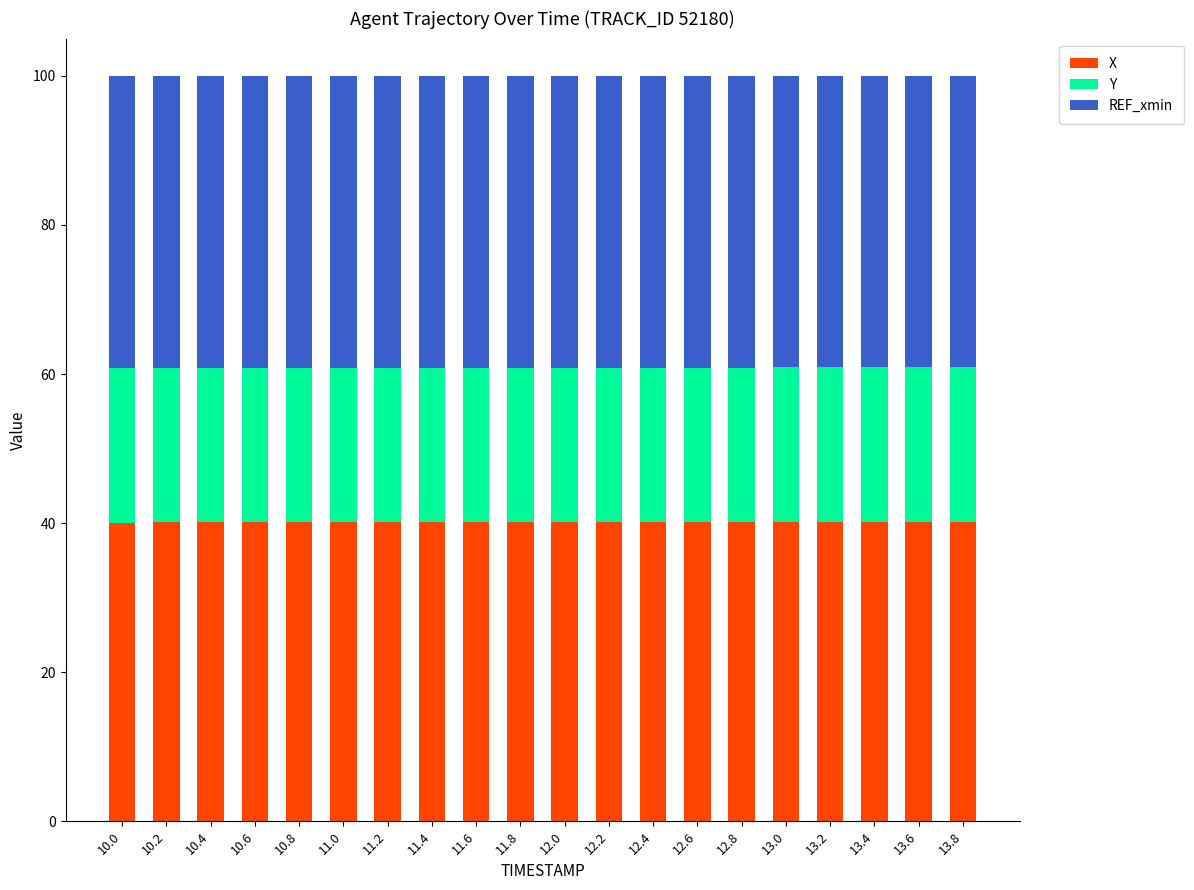

The X series shows 59.8 at 13.8. True or false?

False